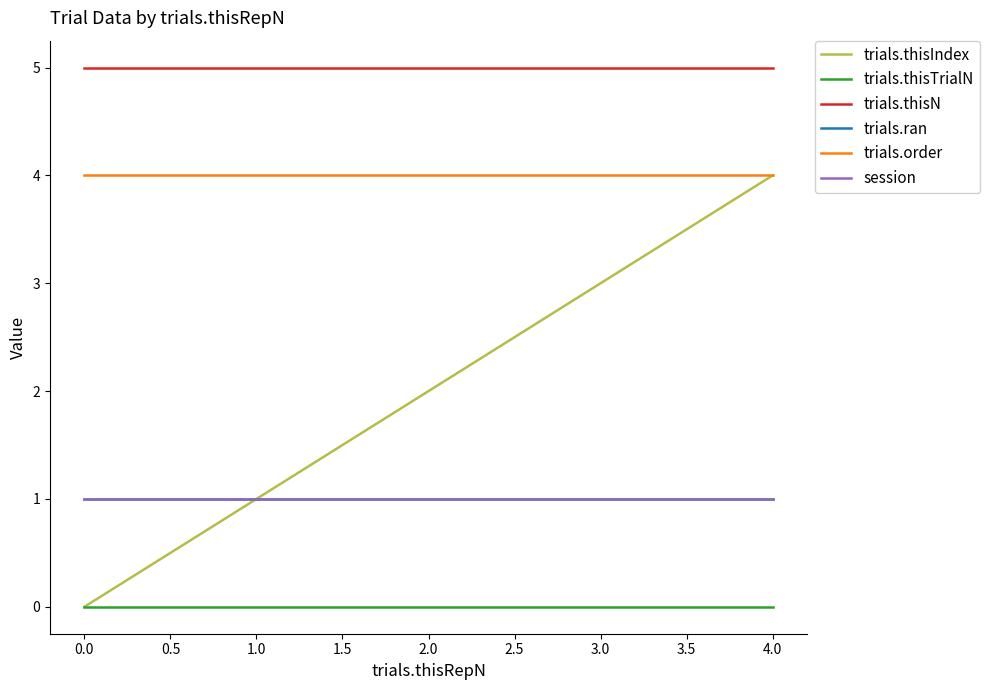

Is this an area chart (filled region under the line)?

No